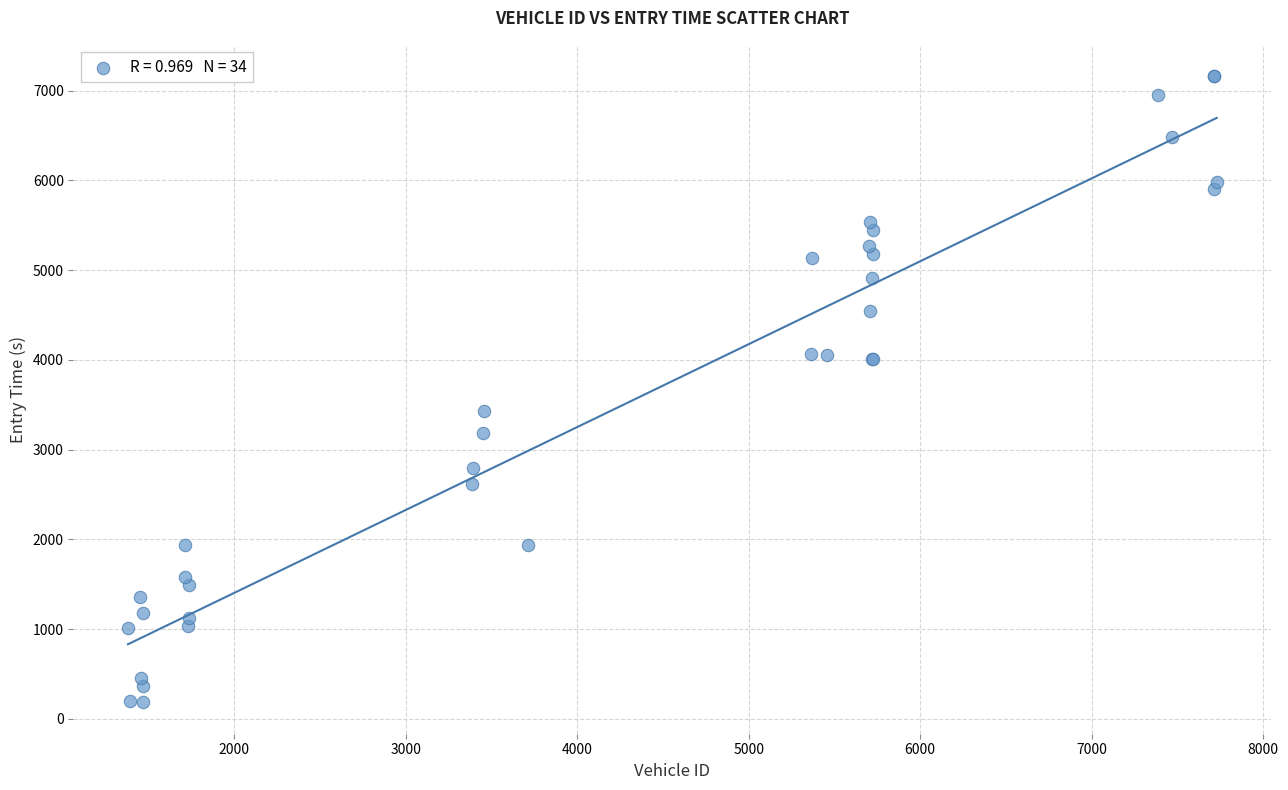

What Y value in the scatter plot is closest to 3673?

3436.3